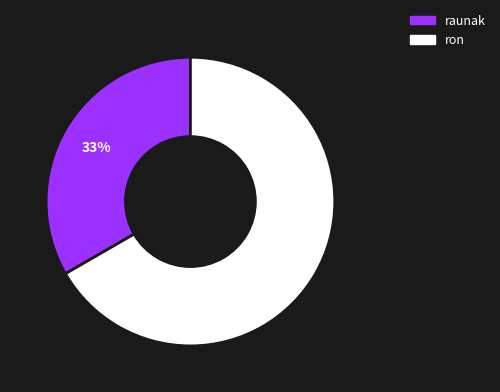

What percentage is the ron slice, to the nearest percent?

67%